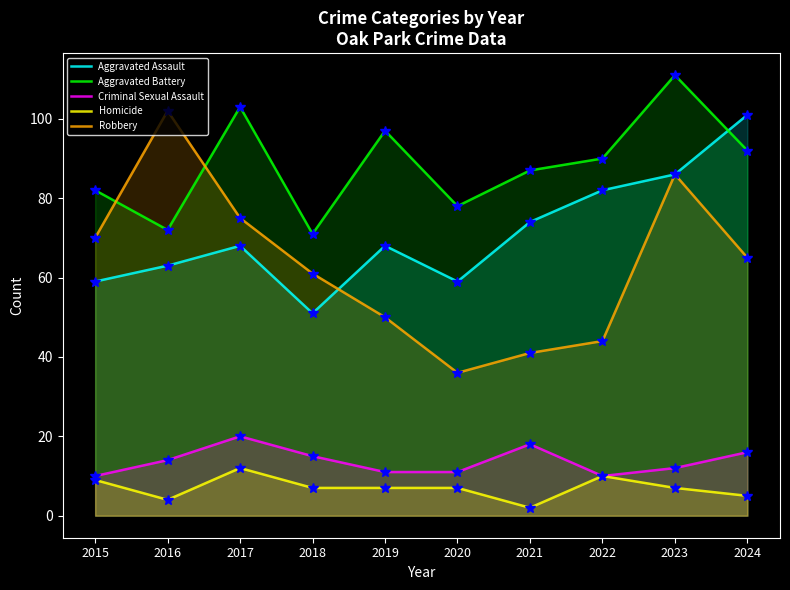

Count the Criminal Sexual Assault values in the range 11 to 16.

6